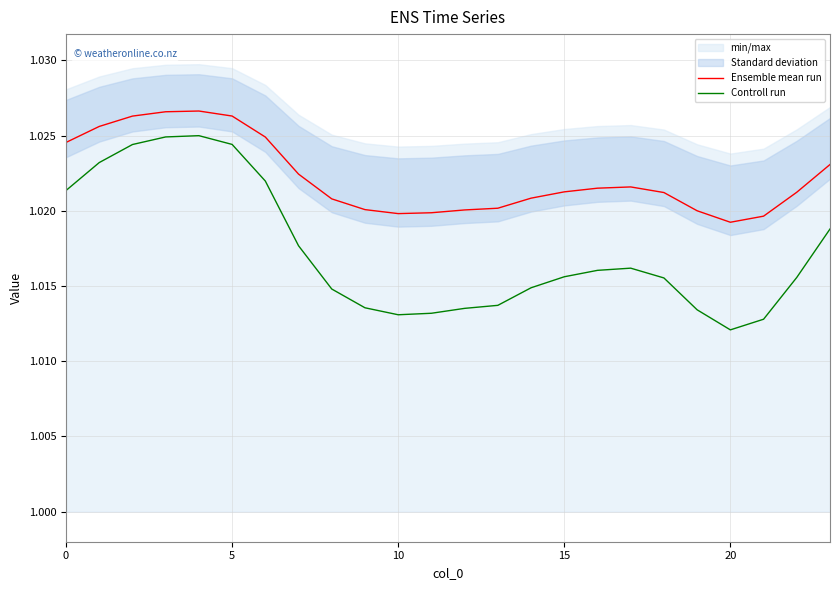

Where is Controll run nearest to the value 1?

20